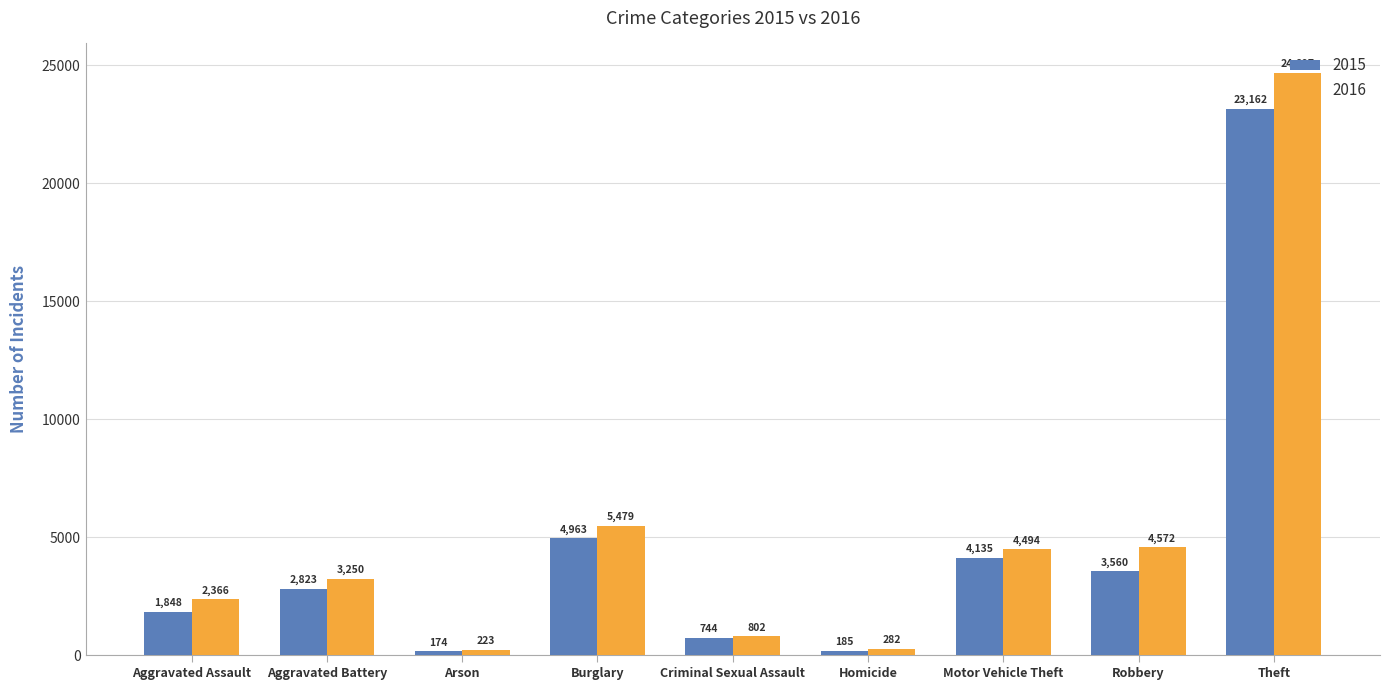

What is the value of the 2015 bar at the 3rd from the left?

174